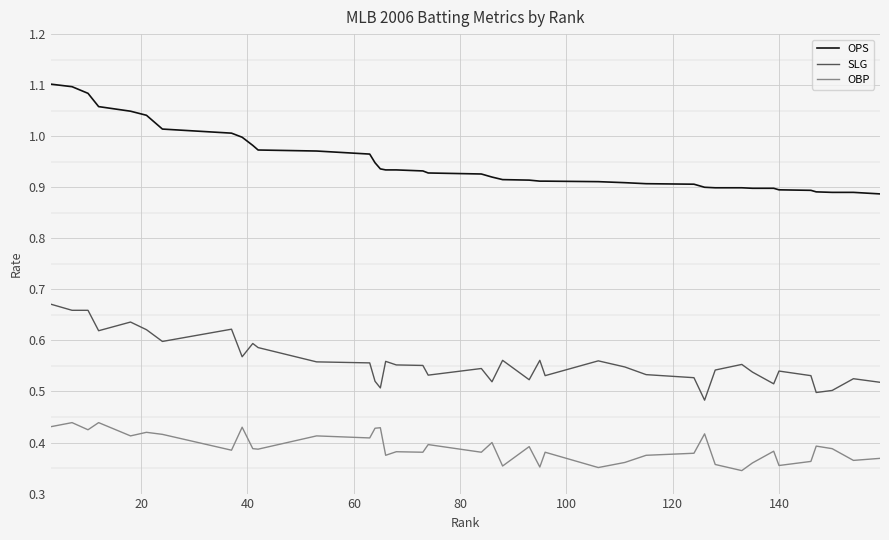

At how many categories does at least one series exceed 0?

40